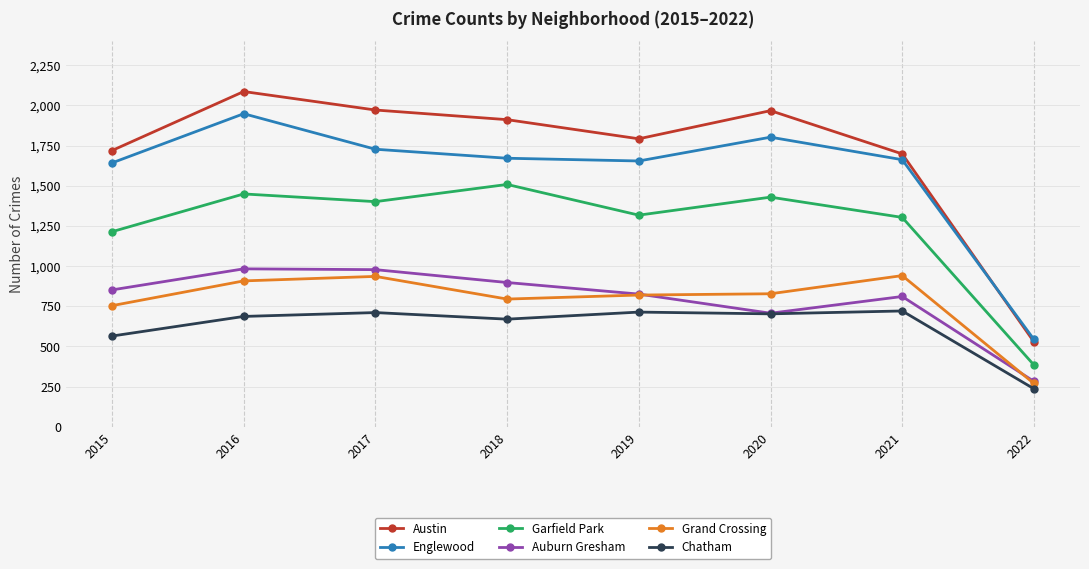

Which category has the lowest value in the Englewood series?

2022